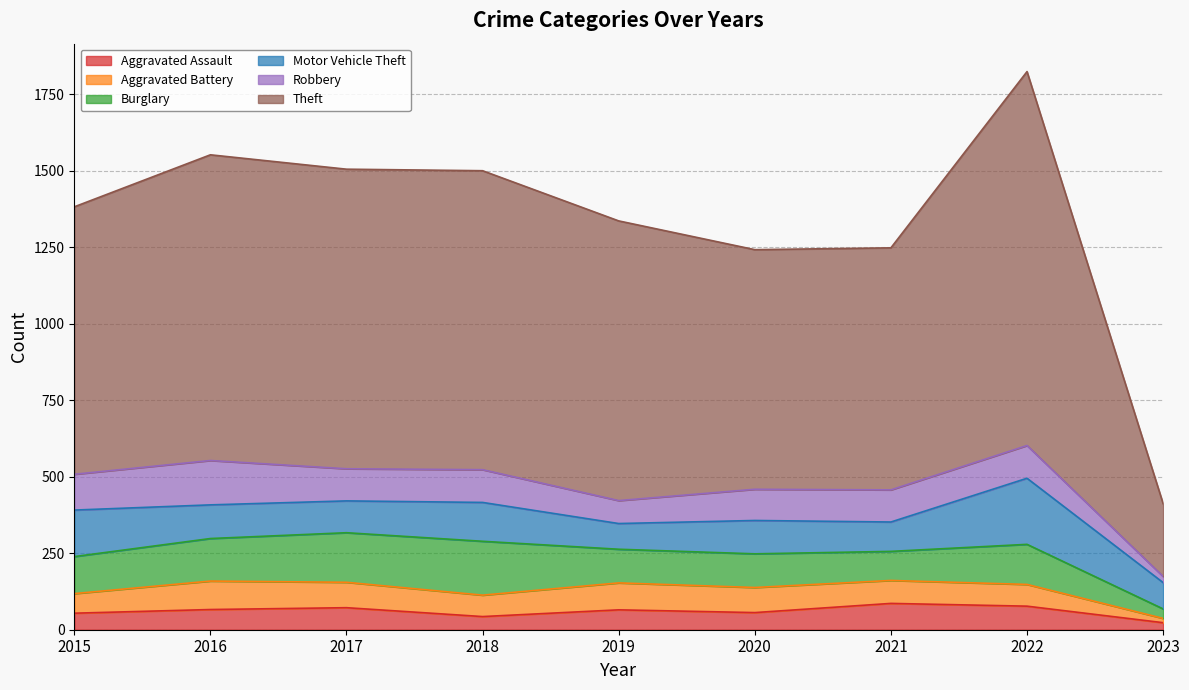

What is the minimum value shown in the chart?

14